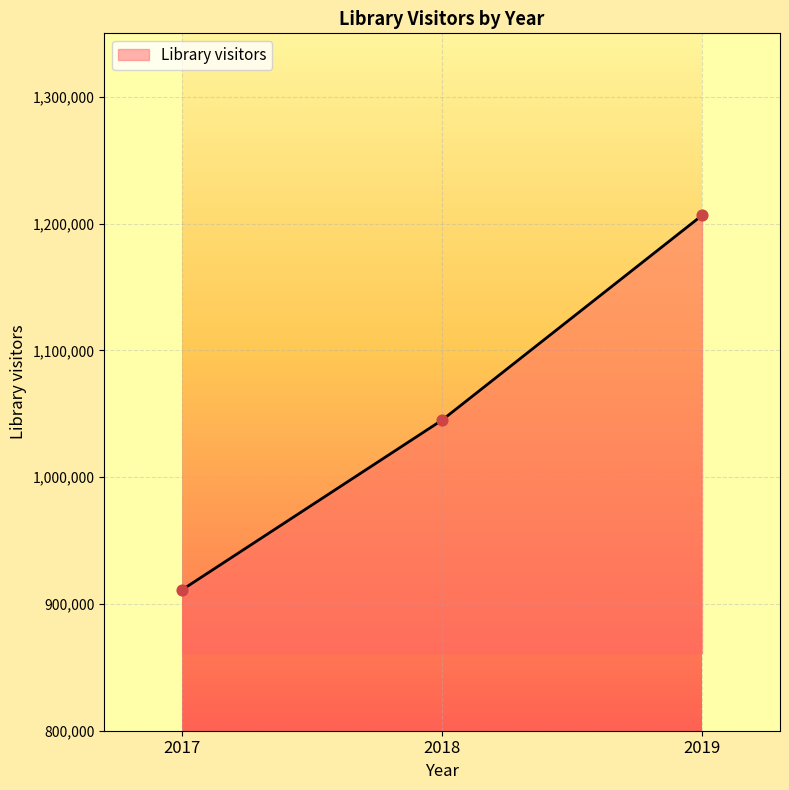

What is the change in value from 2017 to 2019?

+295218